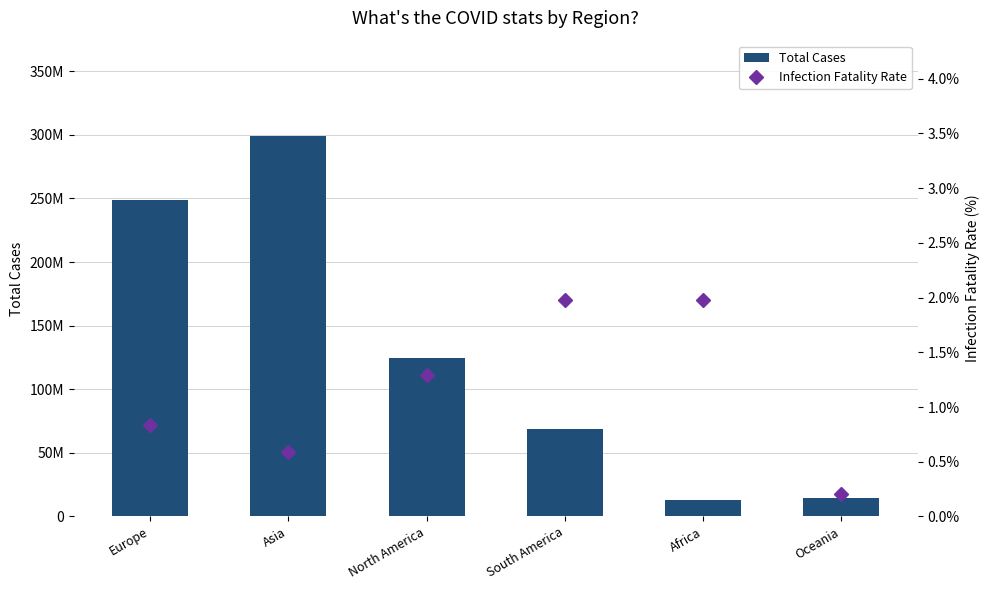

True or false: Total Cases has a value of 14410671.0 at Oceania.

True